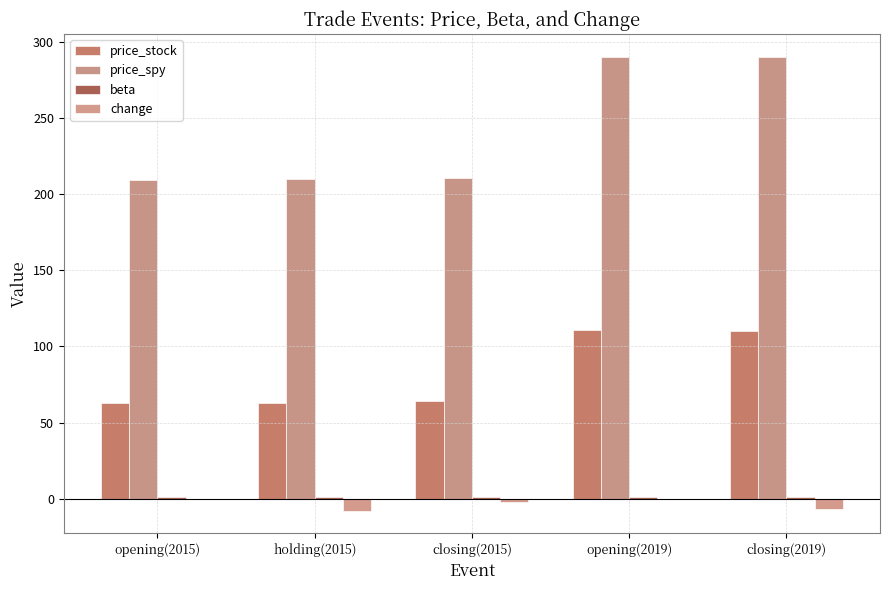

Which has a higher value, opening(2015) or holding(2015)?

holding(2015)